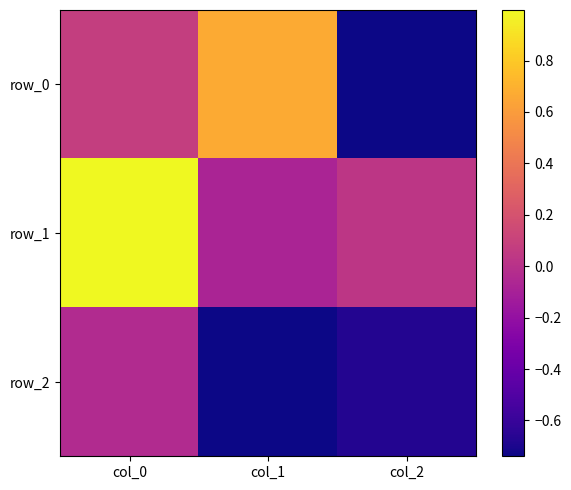

At which category does the chart reach its peak across all series?

col_0